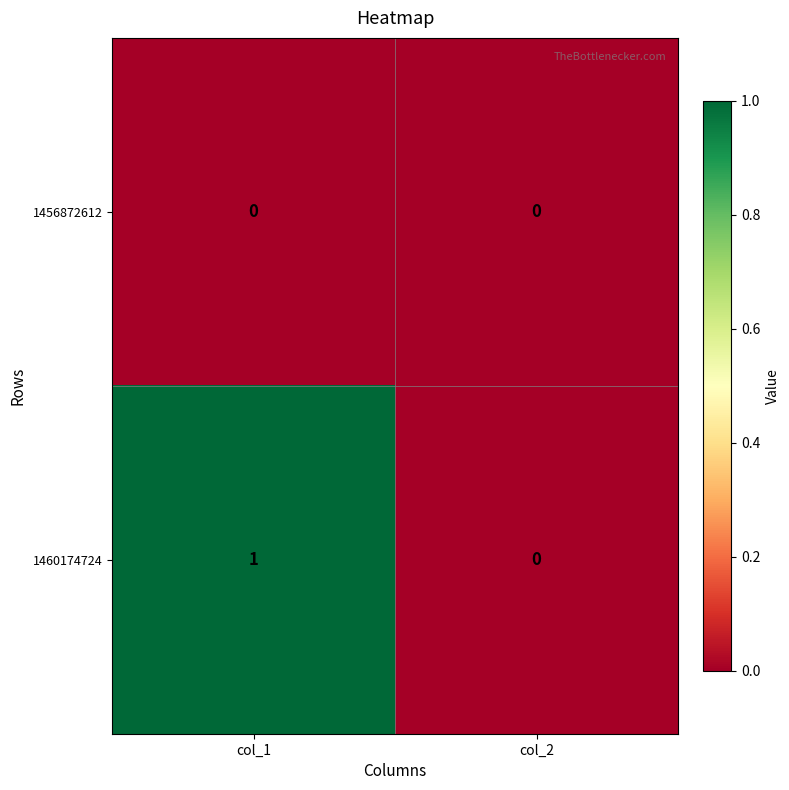

Rank the series by their maximum value, from highest to lowest.

1460174724, 1456872612